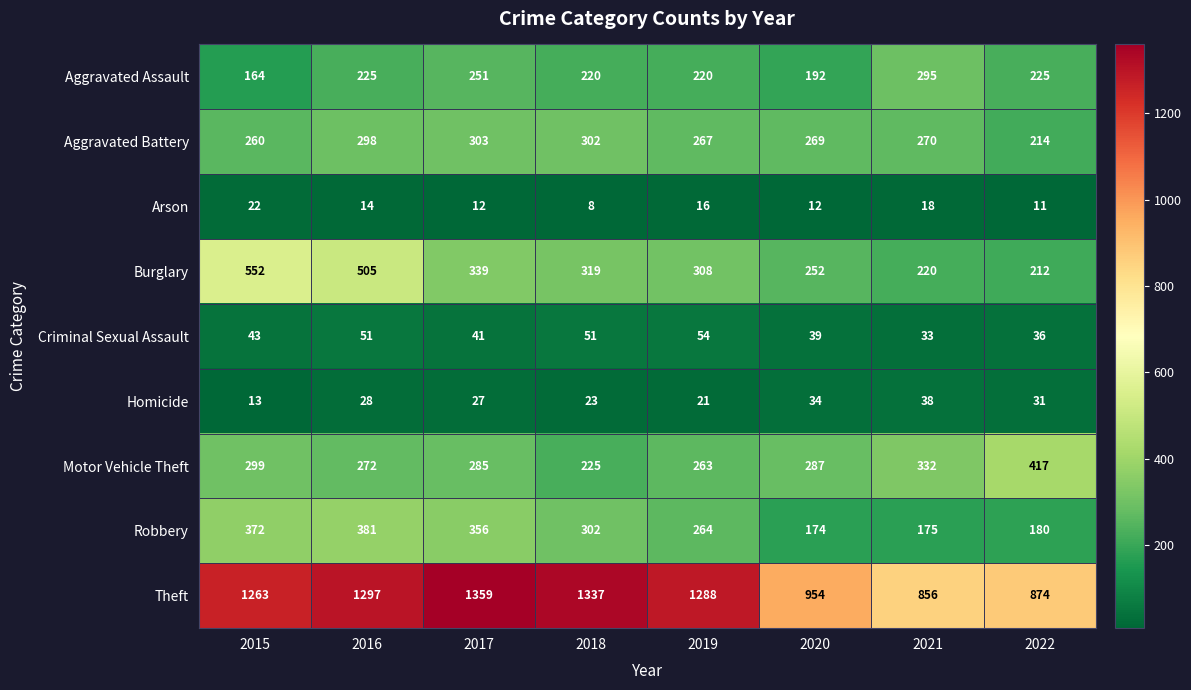

Count the number of categories in the chart.

8